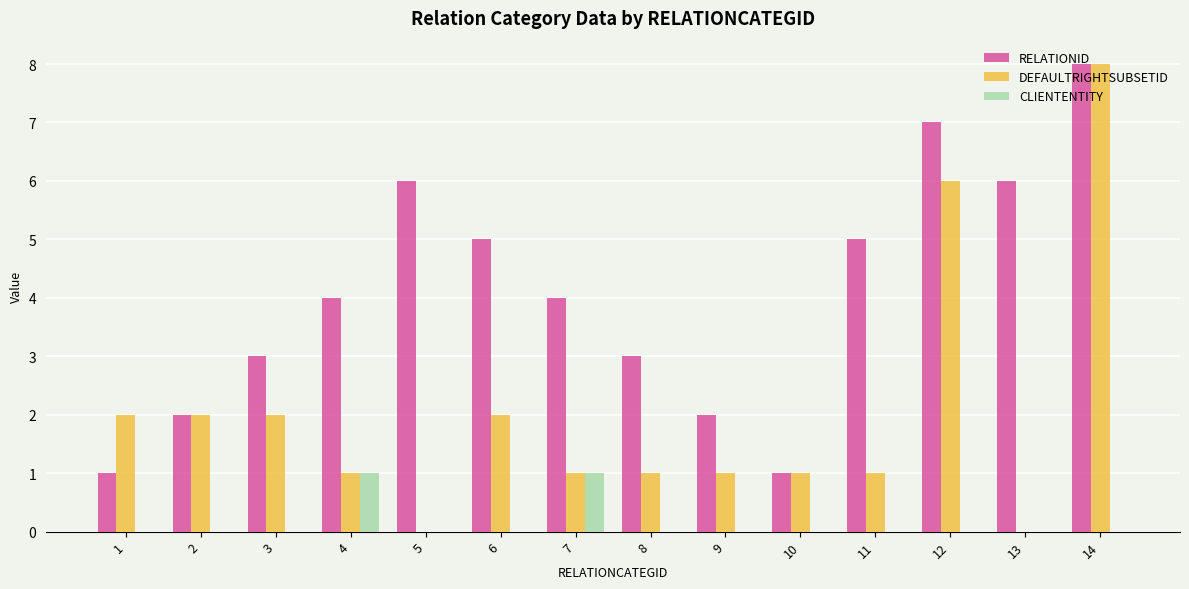

Are the bars horizontal?

No